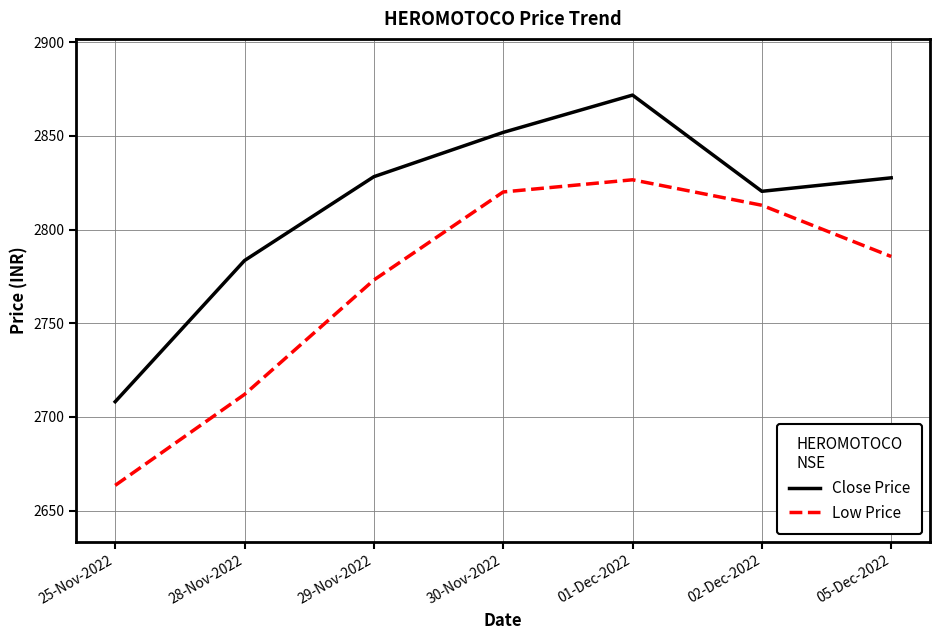

Does the chart display data point markers on the line(s)?

No